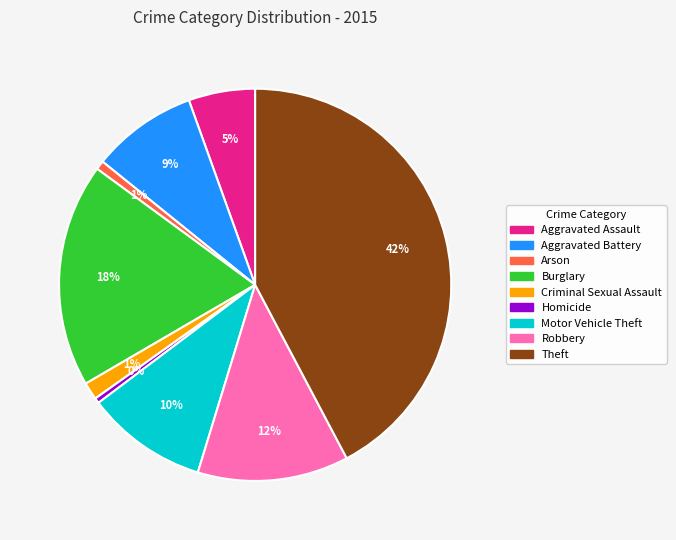

Do Aggravated Battery and Robbery together represent more than half of the pie?

No